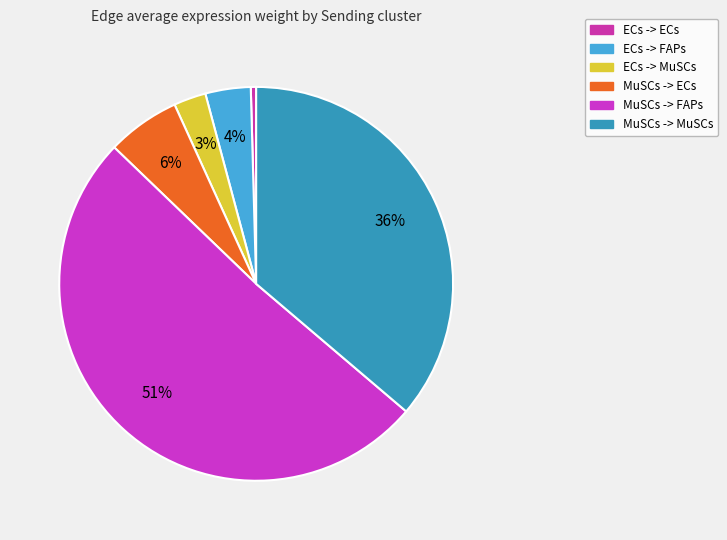

Does any single category account for the majority?

Yes